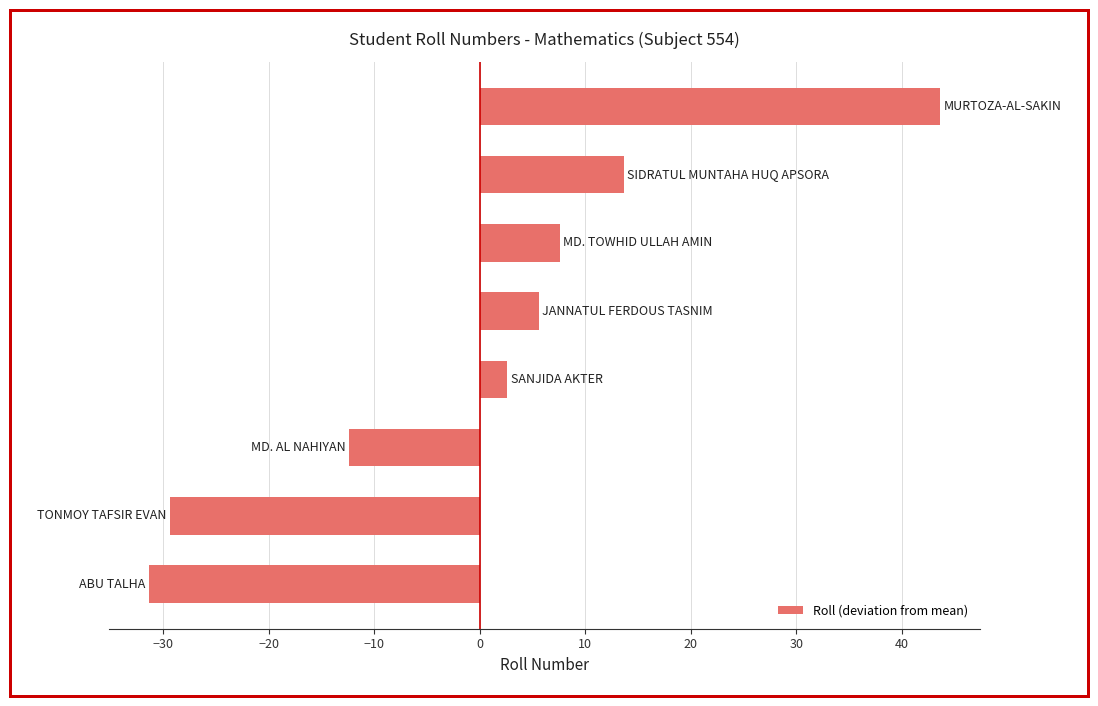

What is the difference between the second highest and minimum values?

45.0